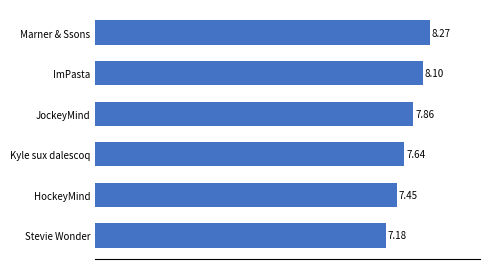

Rank the categories by value from highest to lowest.

Marner & Ssons, ImPasta, JockeyMind, Kyle sux dalescoq, HockeyMind, Stevie Wonder